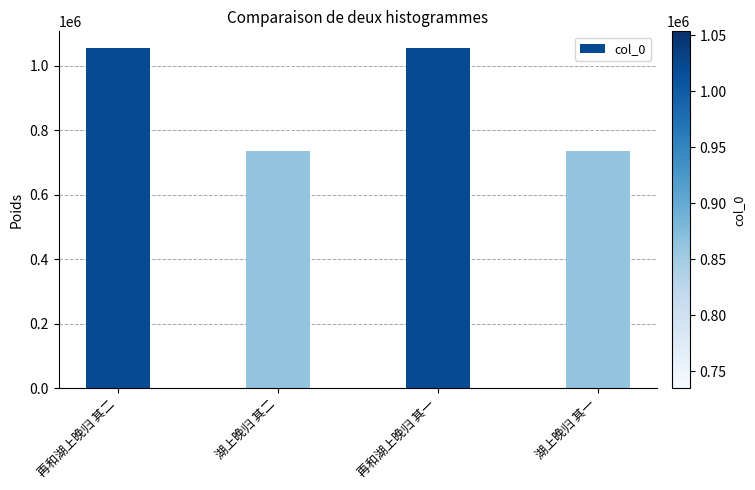

What is the label of the 3rd bar from the left?

再和湖上晚归 其一